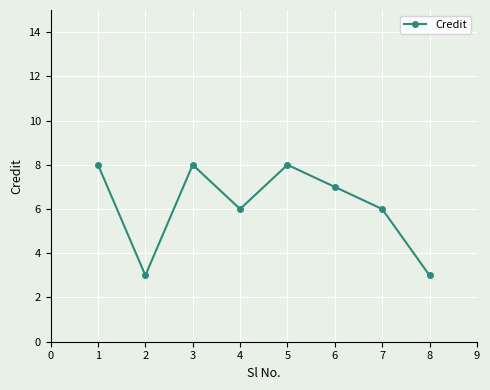

True or false: the data shows 6 at 7.

True